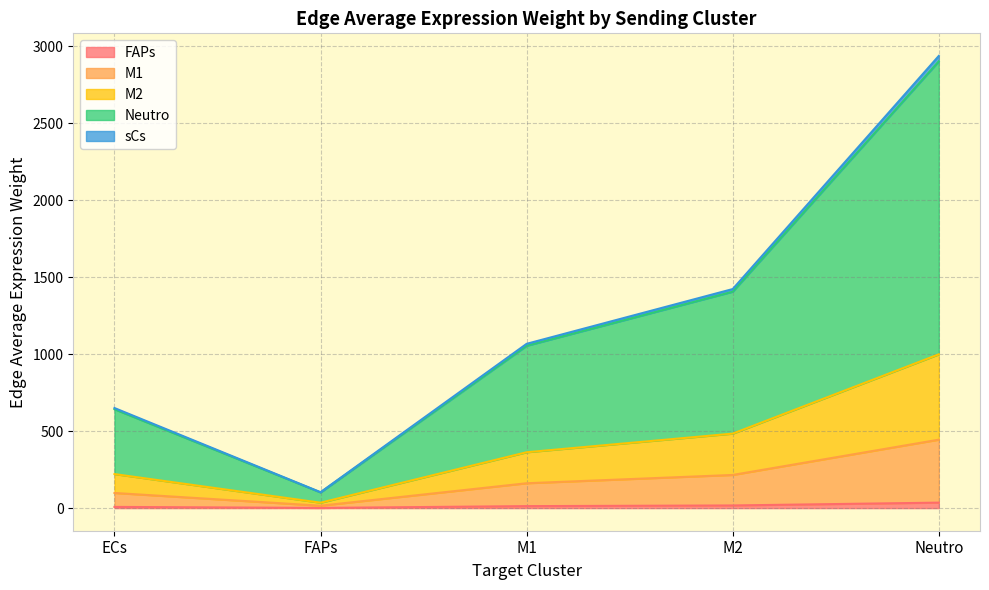

At which category is the sum across all series the highest?

Neutro